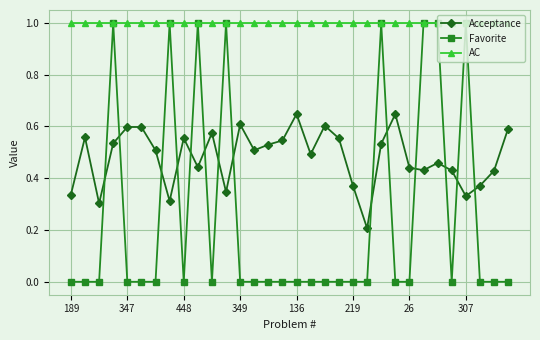

What is the greatest value displayed?

1.0